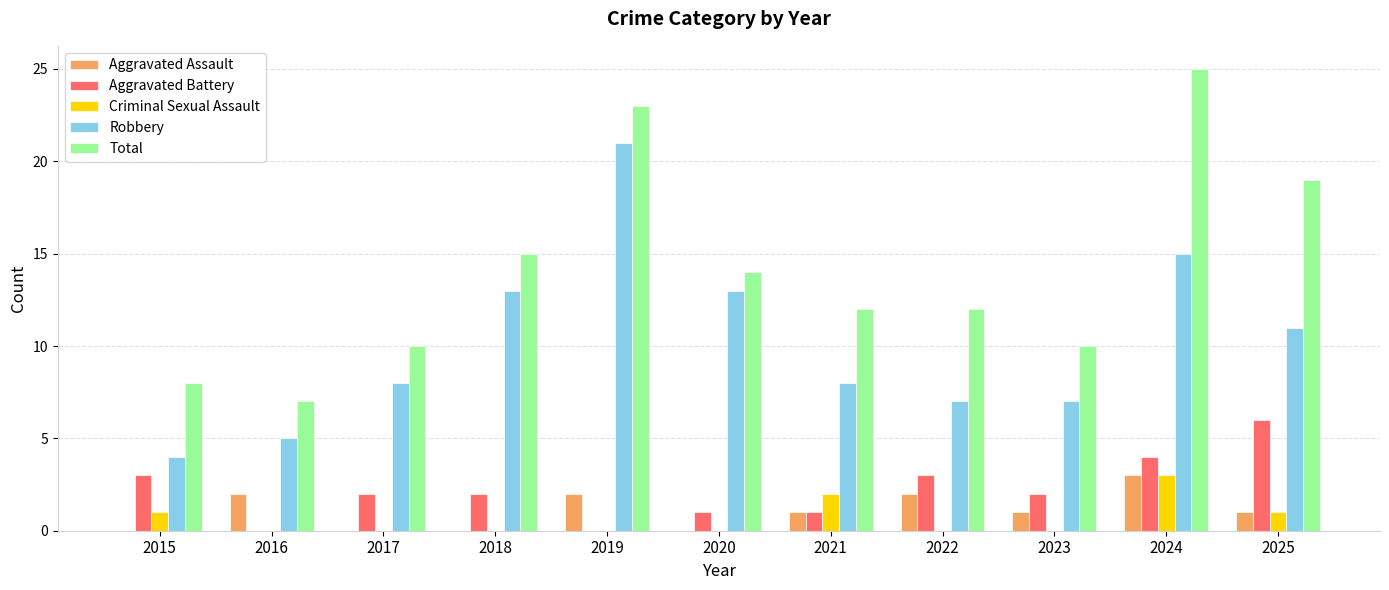

The Aggravated Assault series shows 1 at 2018. True or false?

False